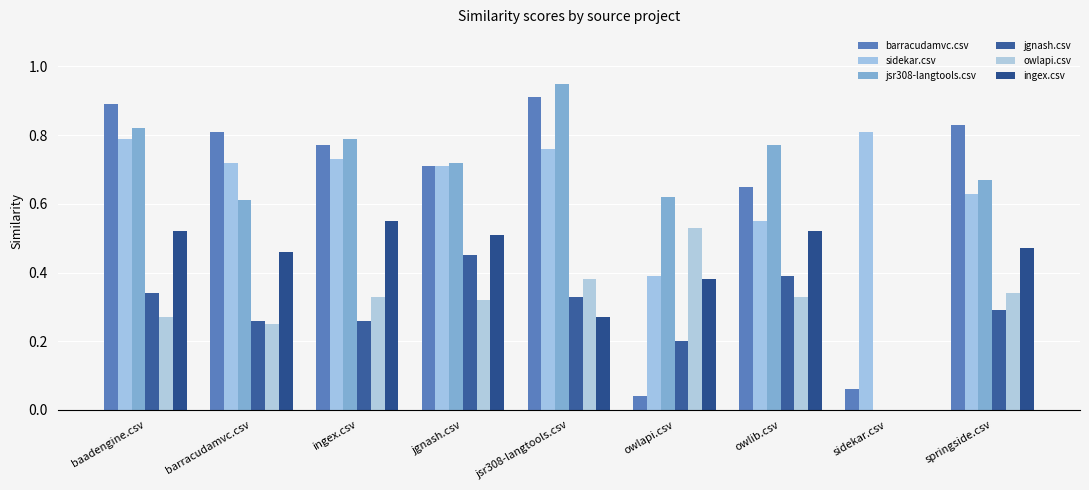

At how many categories does at least one series exceed 0?

9